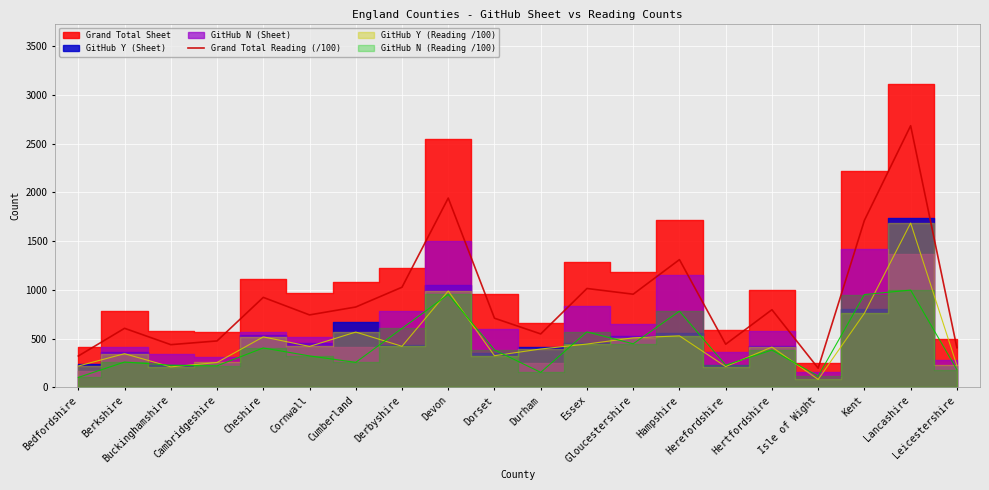

True or false: there are more than 0 points higher than both neighbors.

True